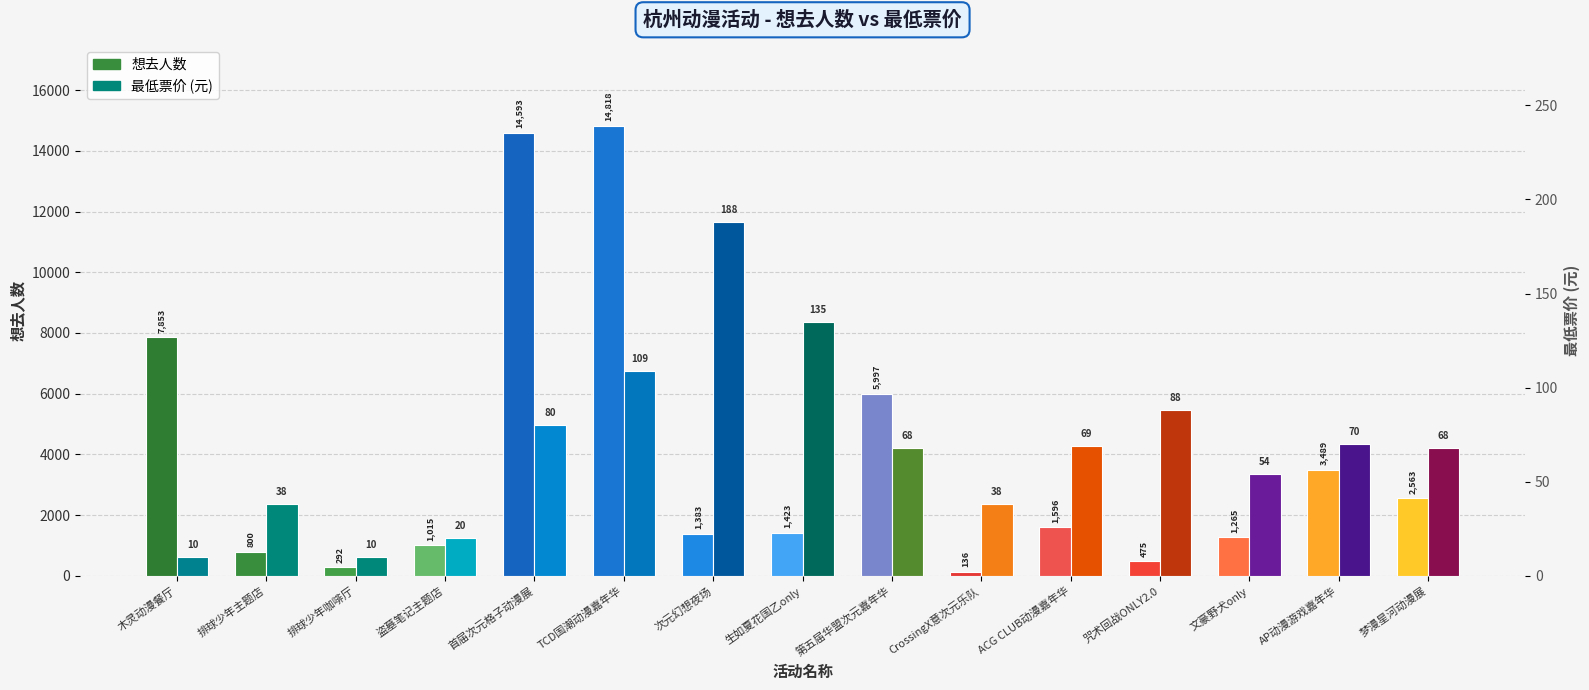

Is it true that 最低票价 (元) equals 80.0 at 首届次元格子动漫展?

True